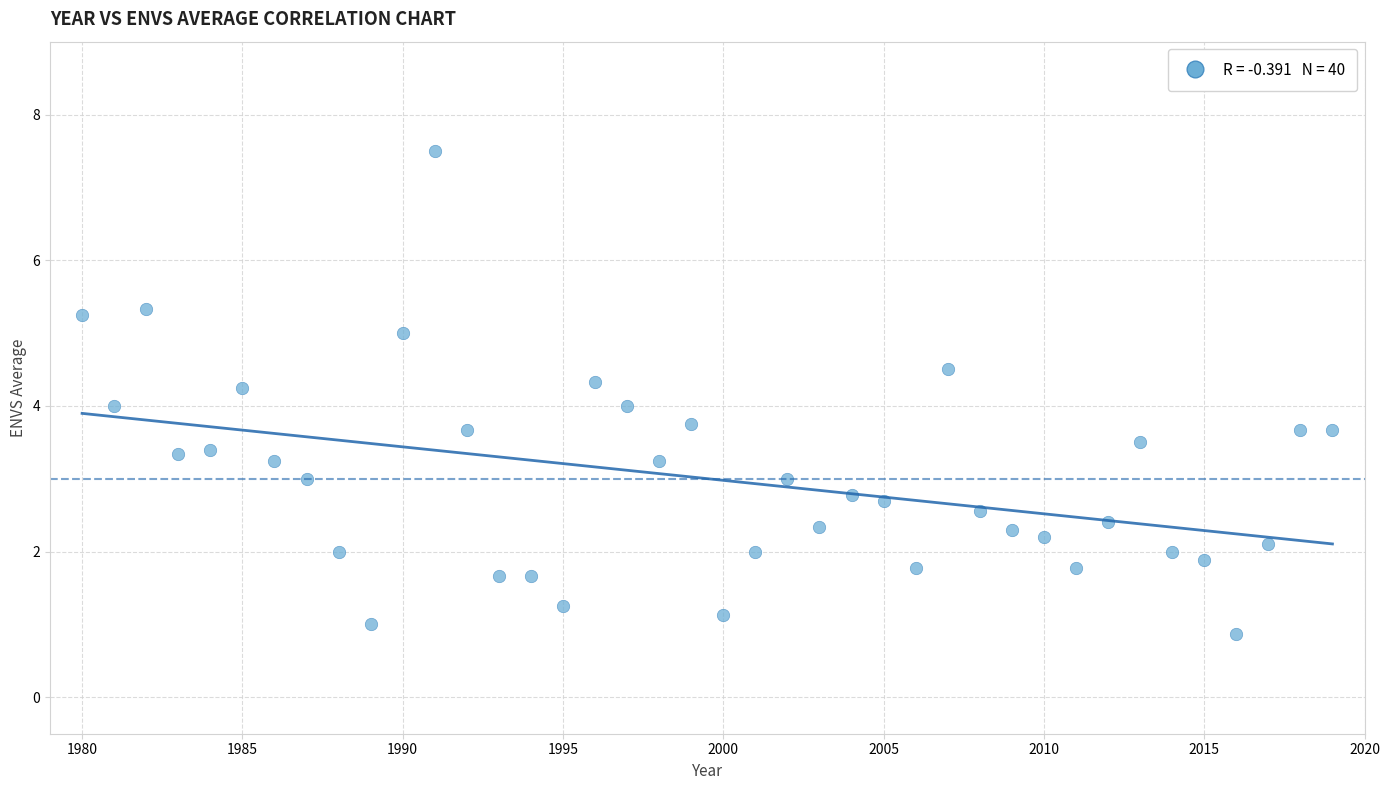

What is the range of X values (max minus min)?

39.0